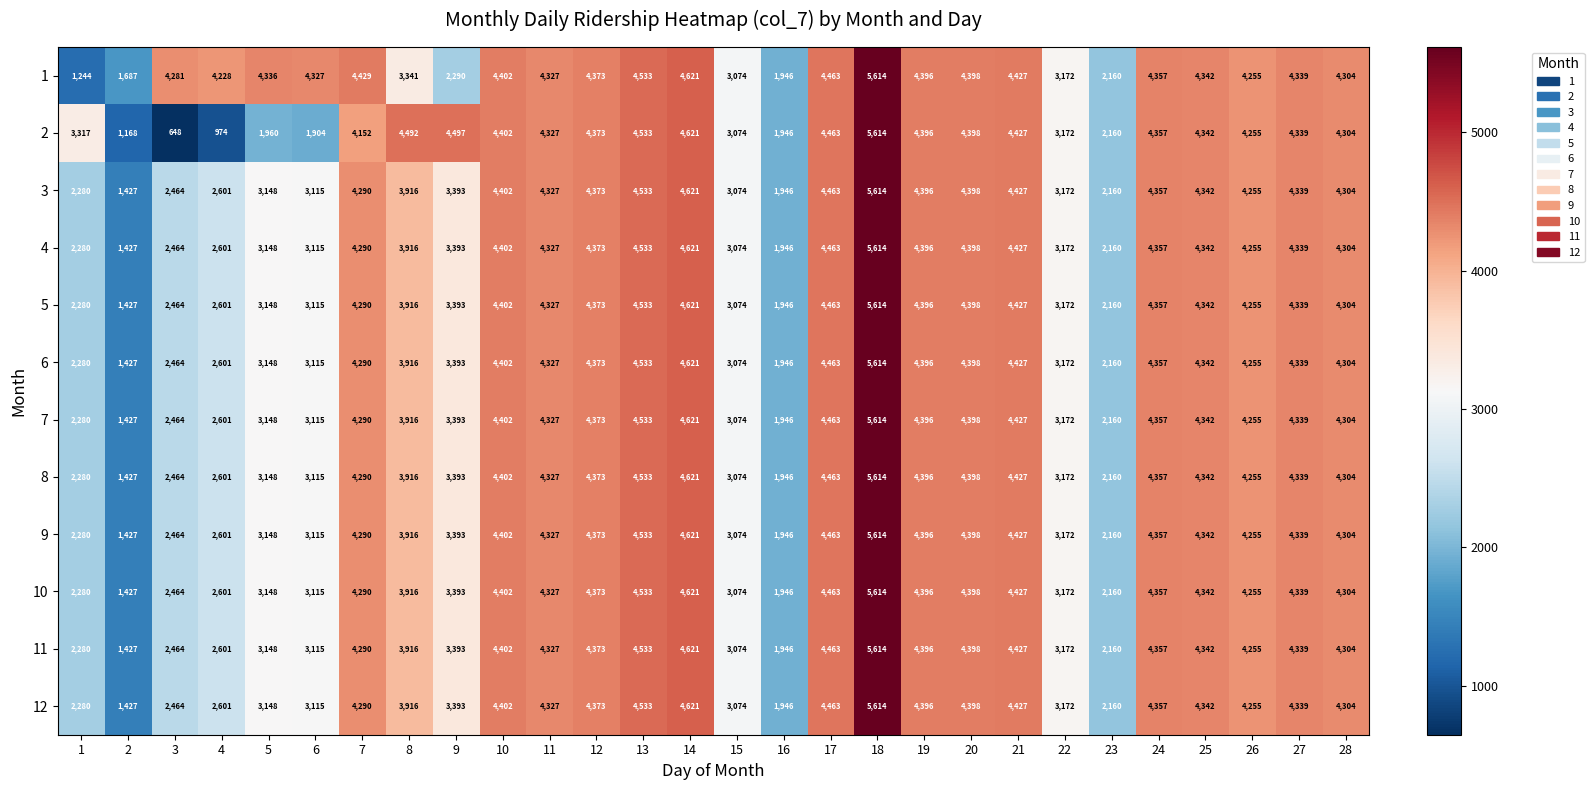

Which series has the largest total across all categories?

1